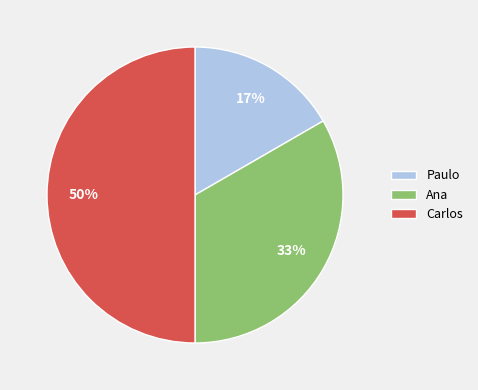

Do Ana and Carlos together represent more than half of the pie?

Yes